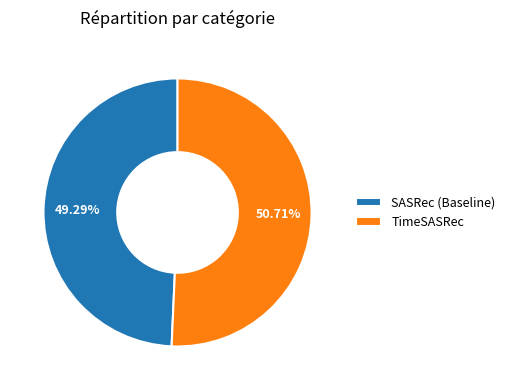

Combined, do TimeSASRec and SASRec (Baseline) account for over 50%?

Yes